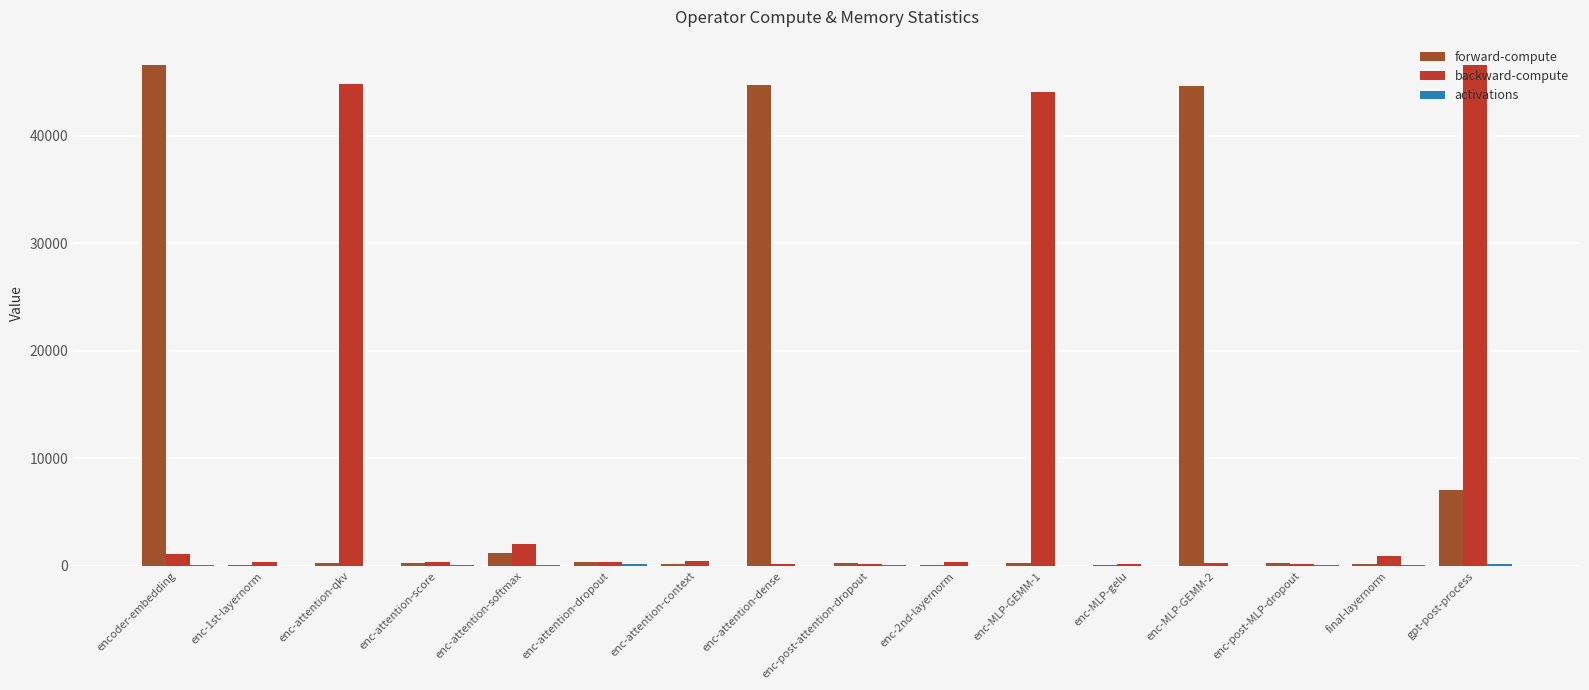

Between enc-post-attention-dropout and enc-MLP-GEMM-1, which series saw the biggest shift?

backward-compute